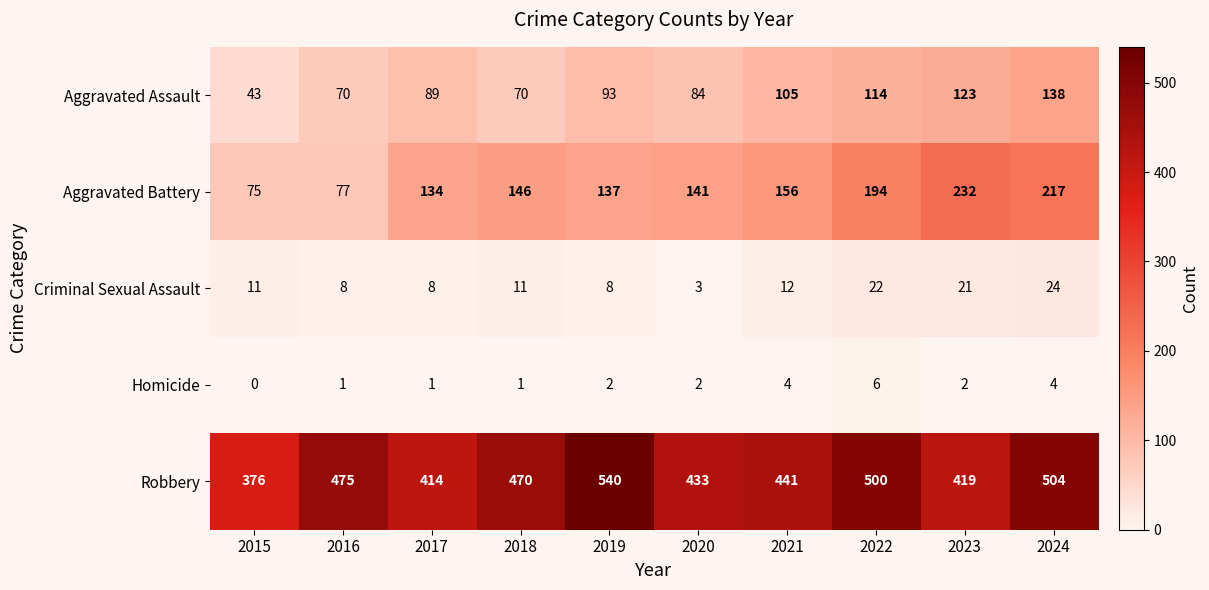

Which series has the largest range (max minus min)?

Robbery